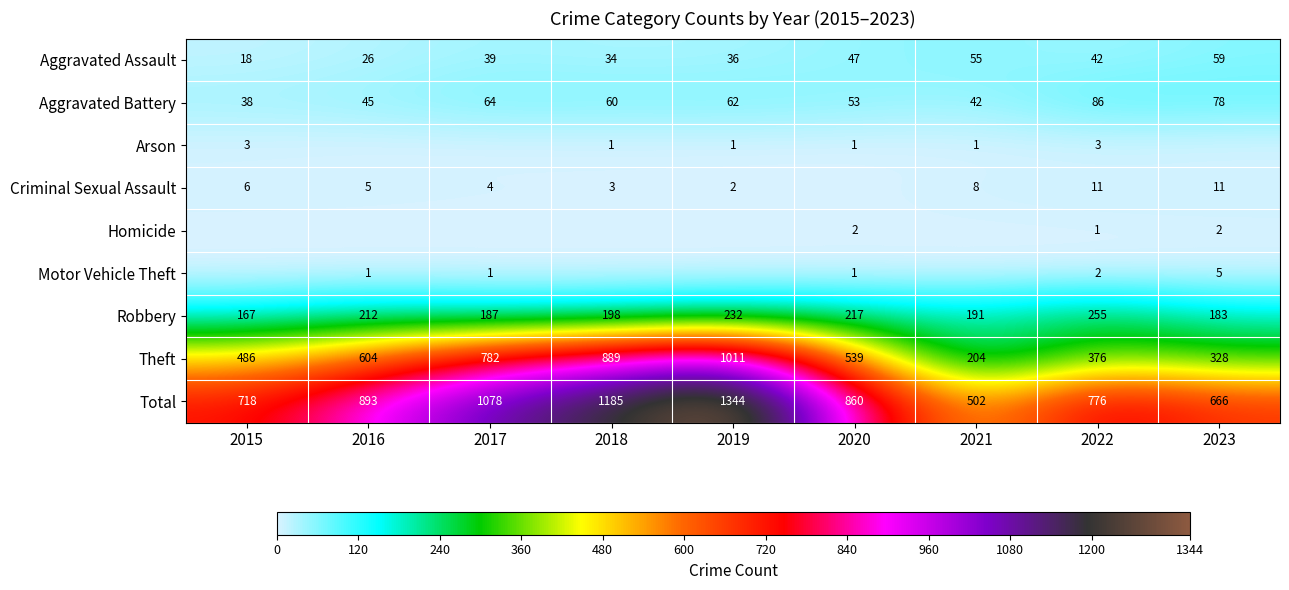

What is the difference between the maximum and minimum values in the Aggravated Assault series?

41